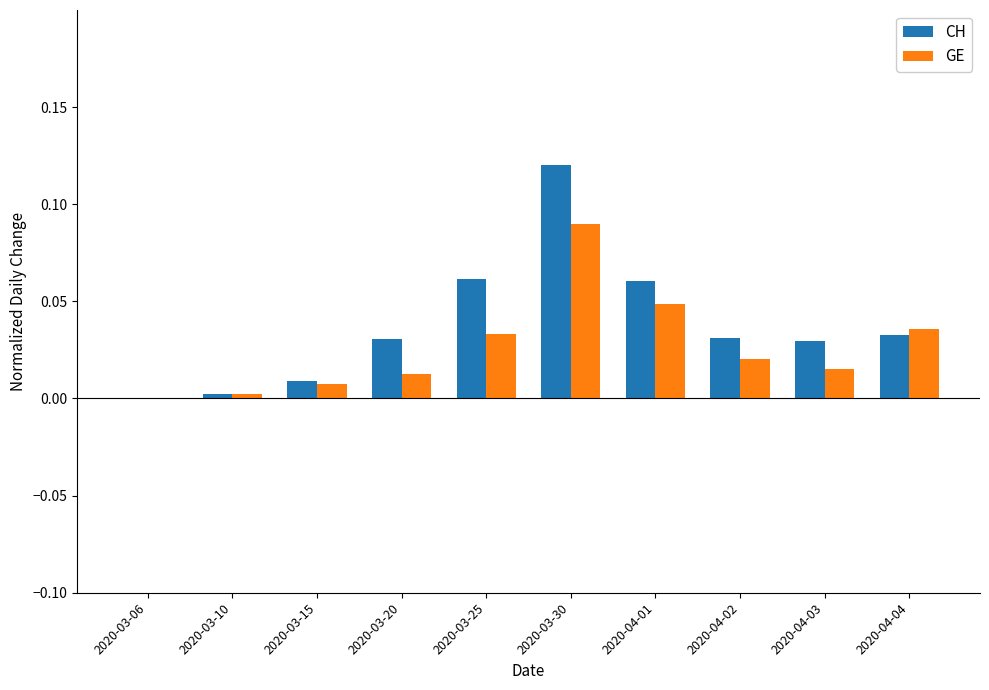

The GE series shows 0.0 at 2020-03-10. True or false?

True